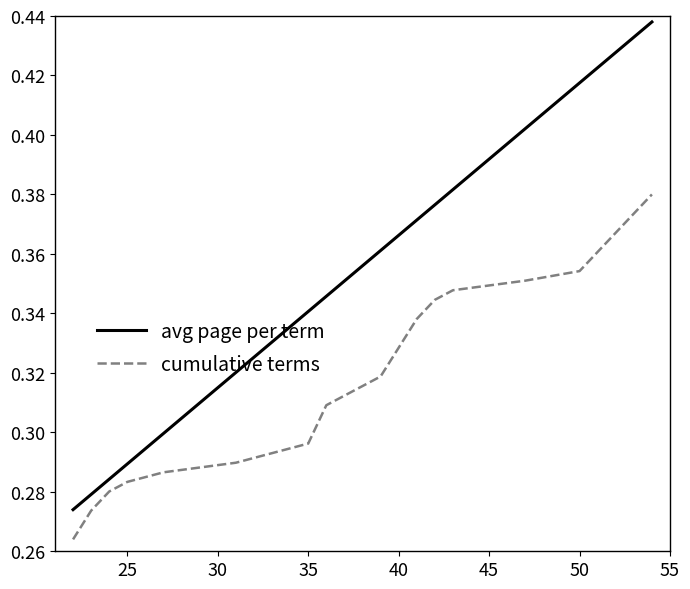

Which series has the largest total across all categories?

avg page per term